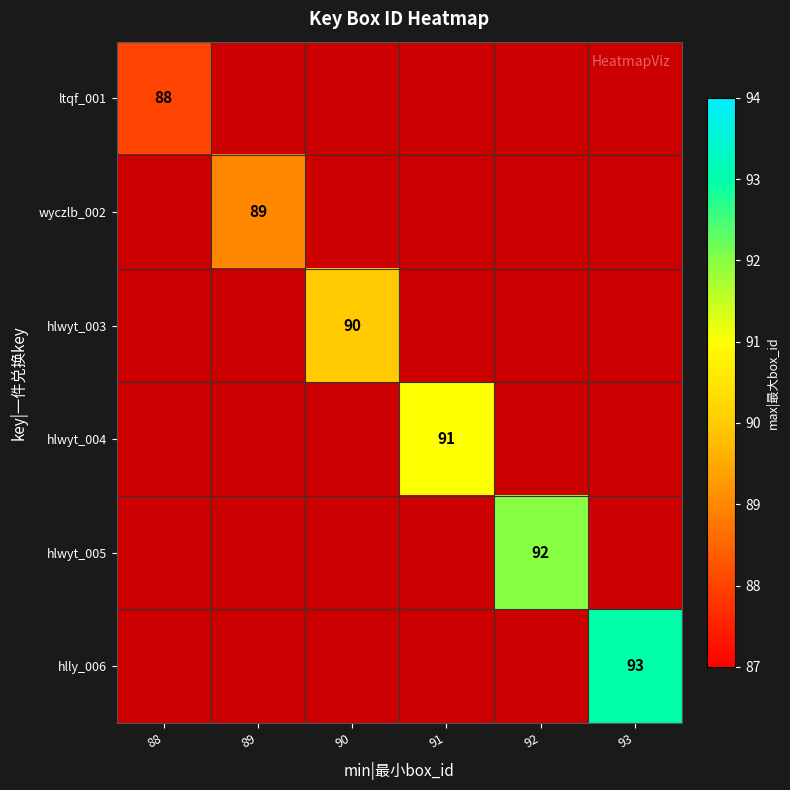

What is the maximum value shown in the chart?

93.0